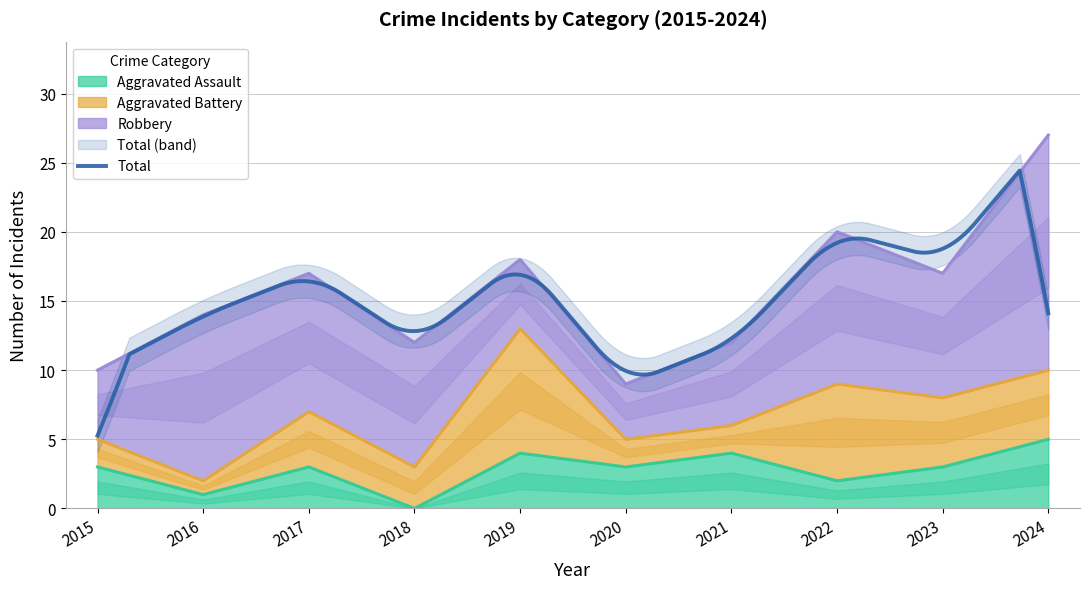

Which series has the largest total across all categories?

Total